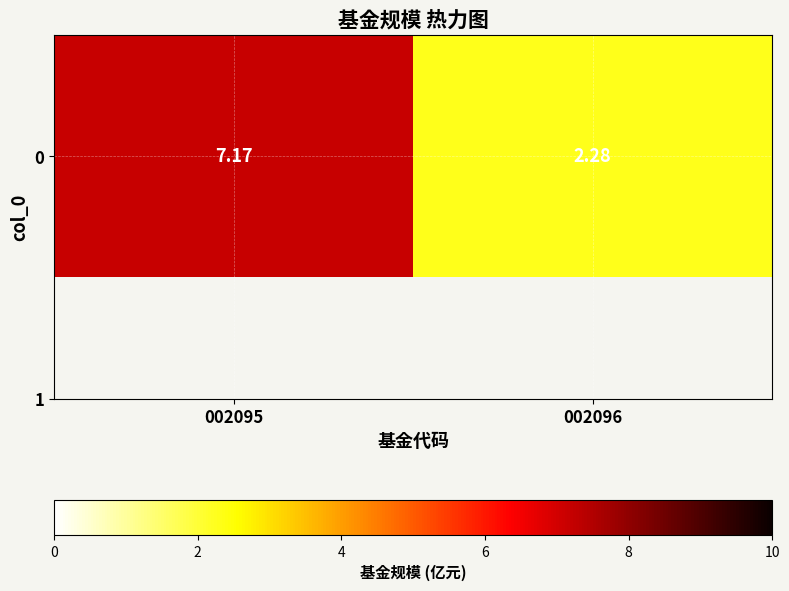

Reading left to right, extract all data points from this chart.

7.2	2.3